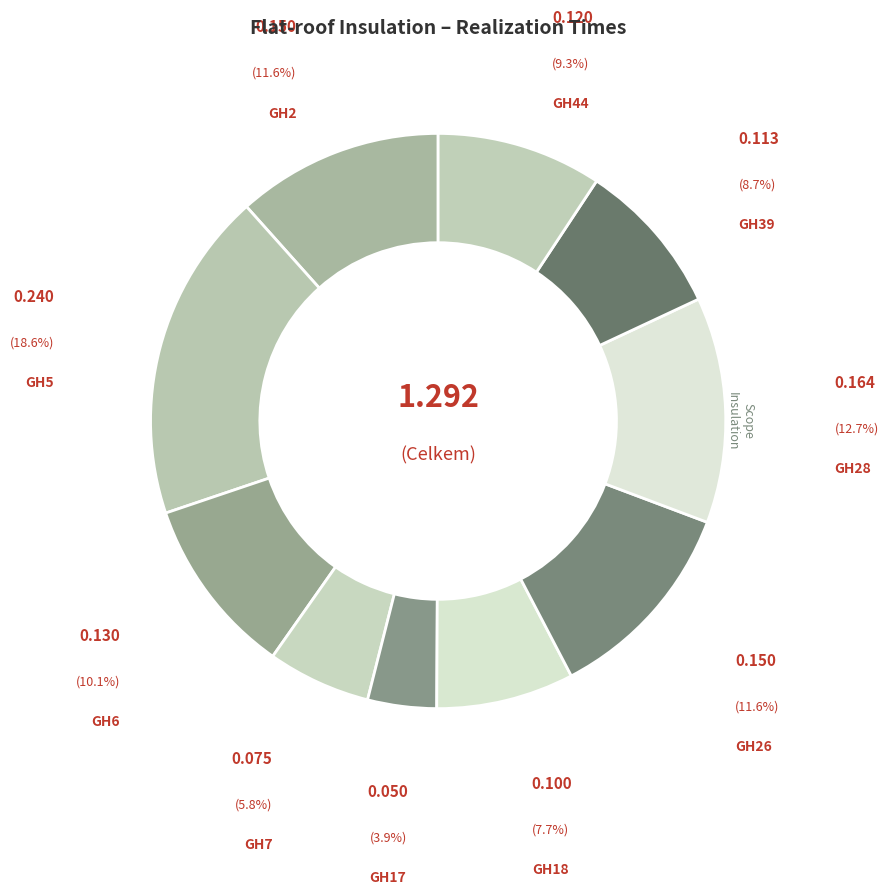

How many slices are in this pie chart?

10